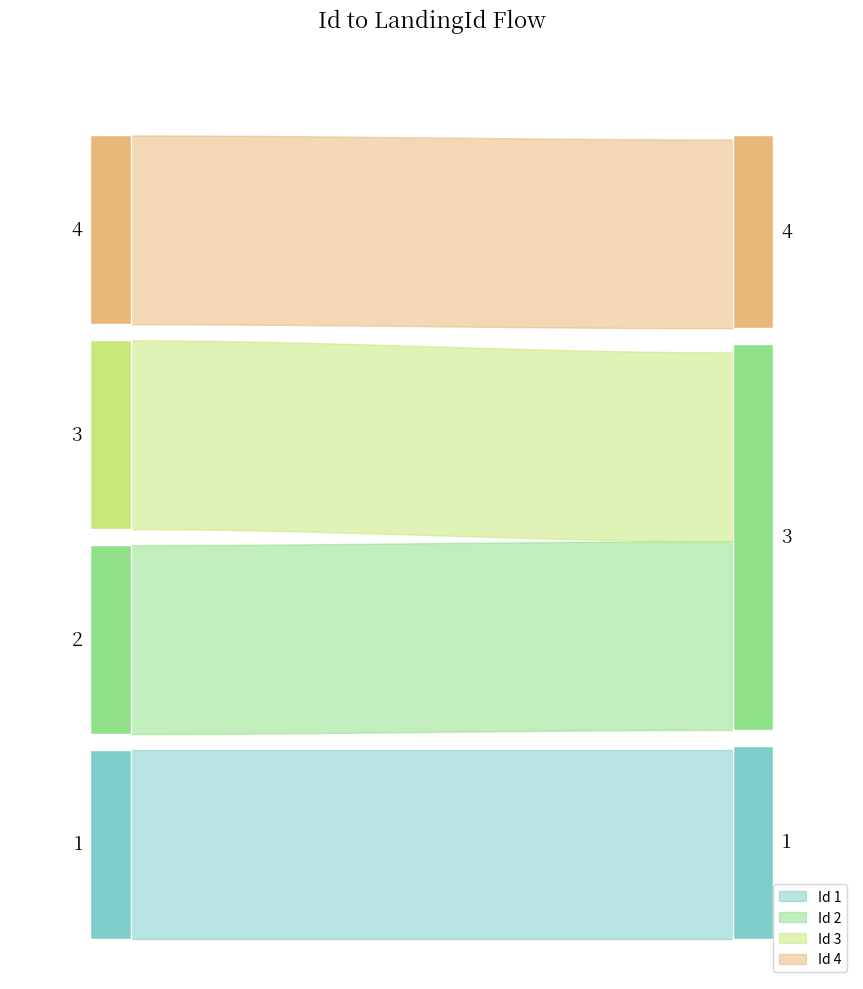

What is the approximate value at 3?

3